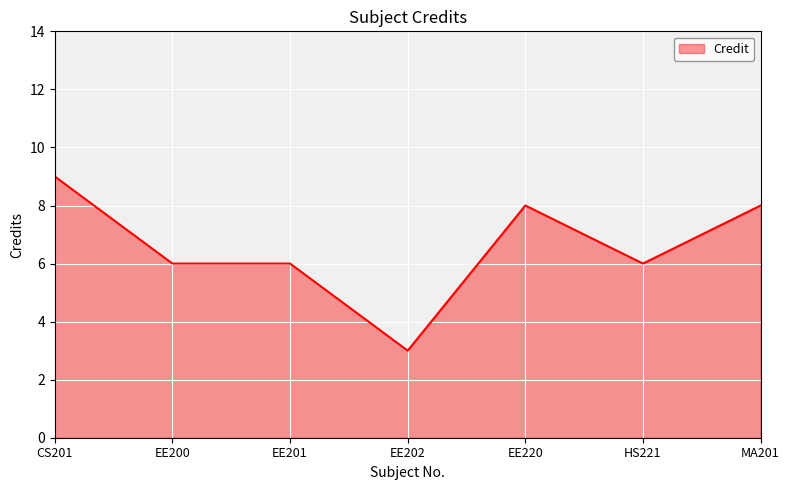

Which category has the highest value across all series?

CS201